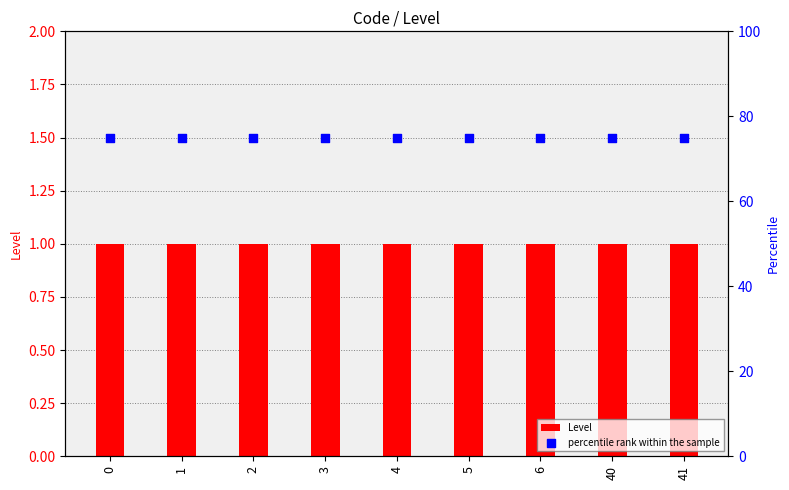

Which series contains the lowest Y value?

Level